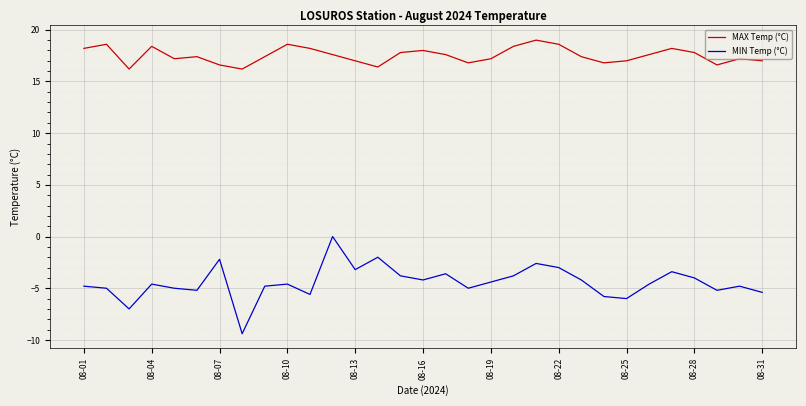

What is the maximum value shown in the chart?

19.0